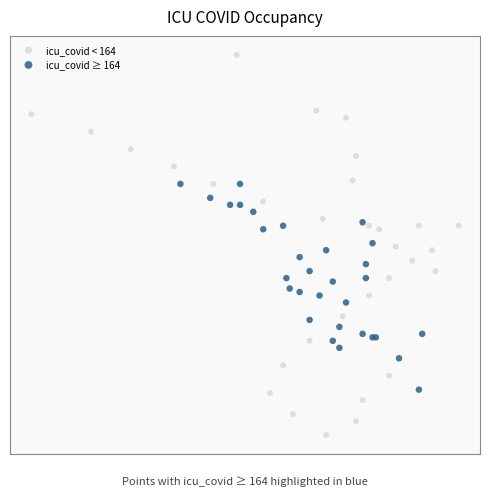

Which series contains the lowest Y value?

icu_covid < 164